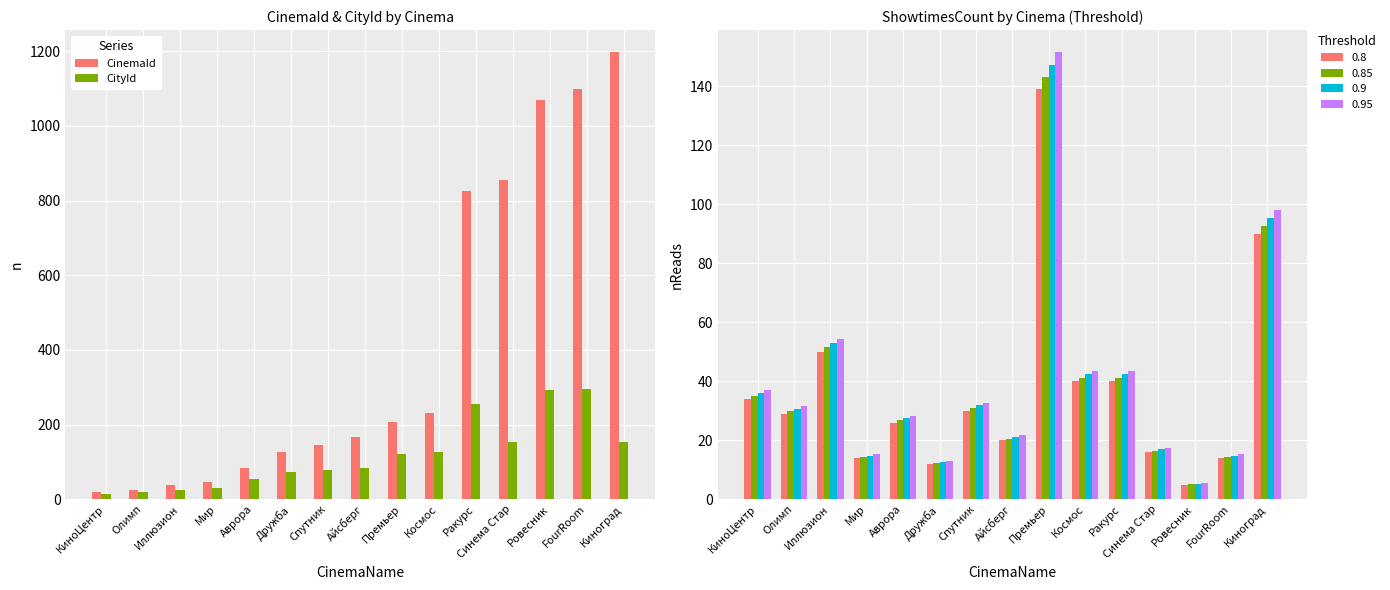

What position from the right is КиноЦентр?

15